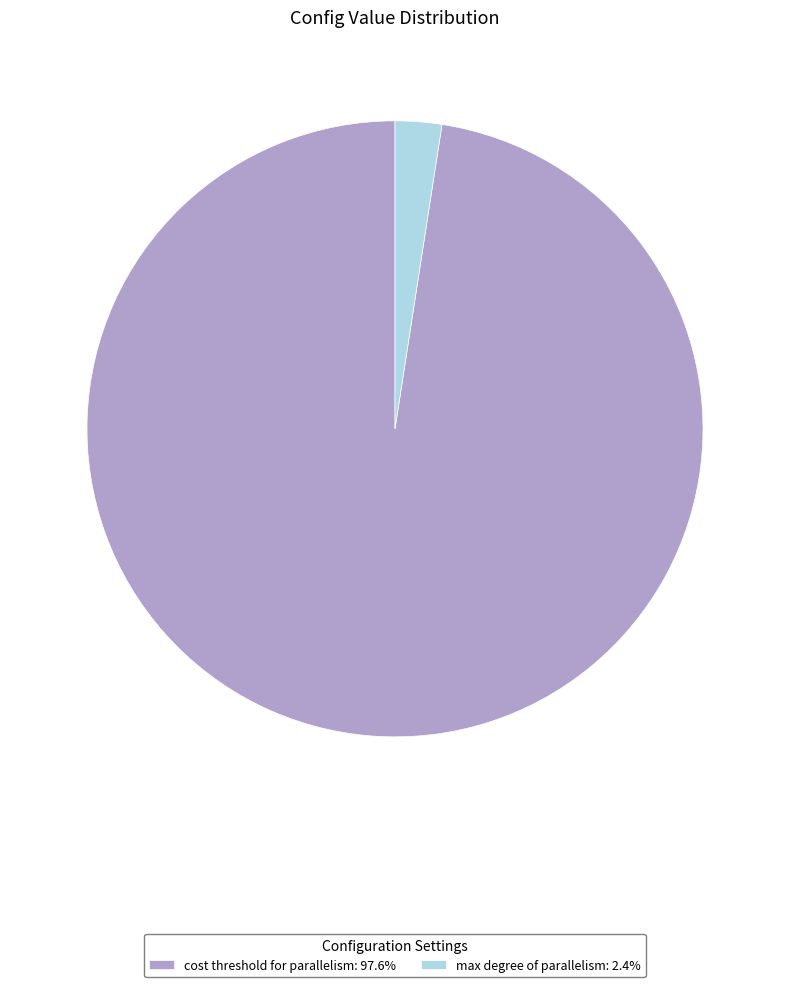

Is there a majority slice in this chart?

Yes